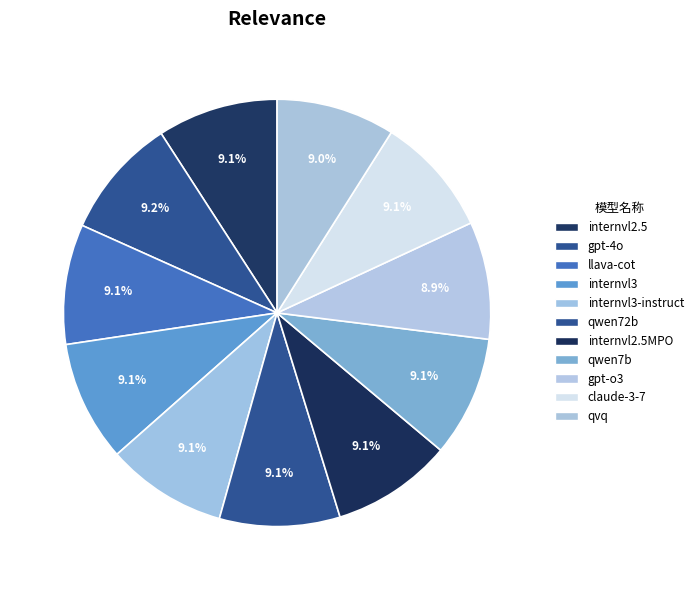

True or false: qvq accounts for 9% of the total.

True